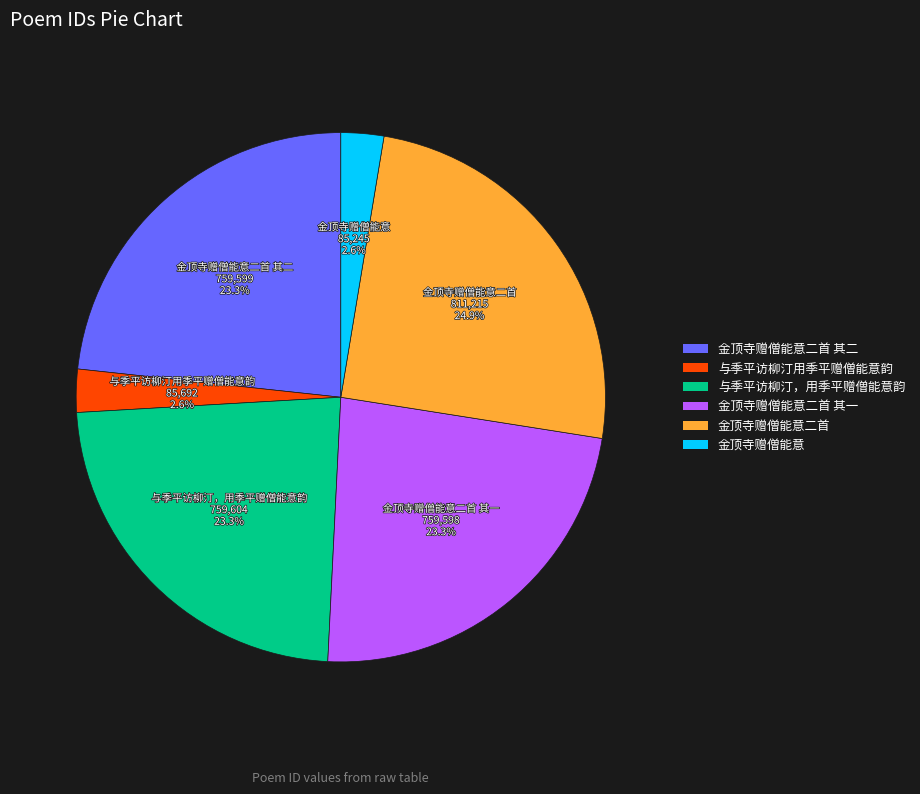

True or false: 与季平访柳汀，用季平赠僧能意韵 accounts for 23% of the total.

True